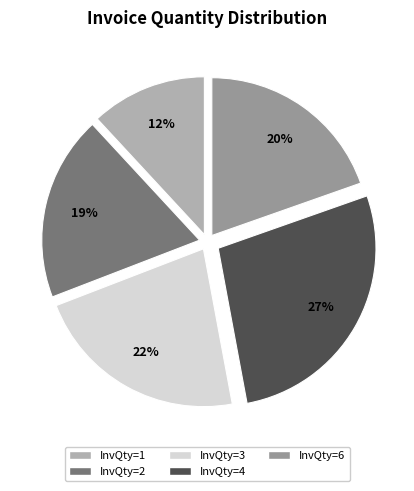

True or false: InvQty=6 accounts for 5% of the total.

False